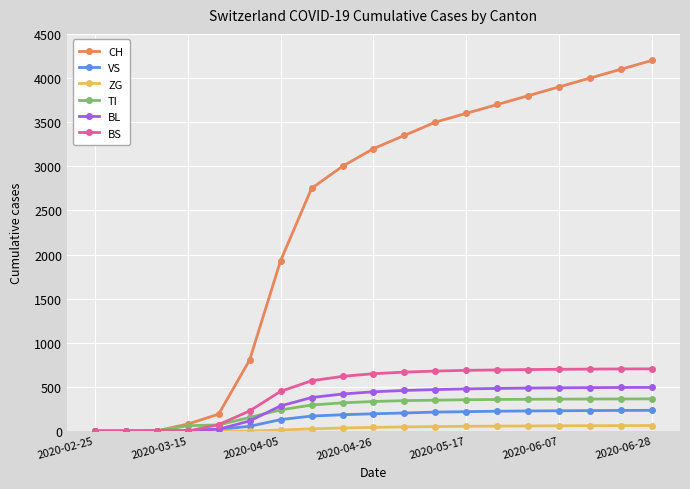

What is the difference between the second highest and minimum values in the TI series?

364